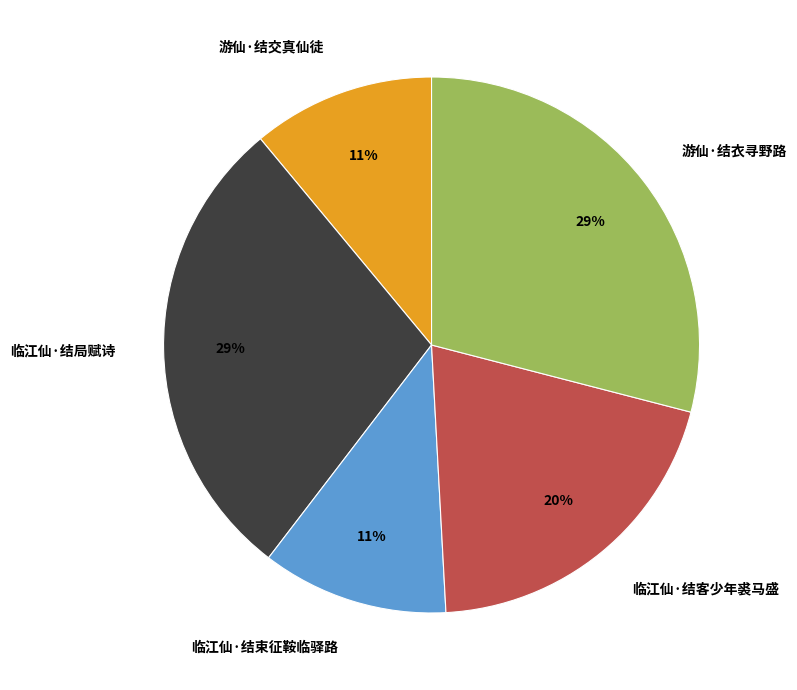

Count the number of slices in the pie.

5